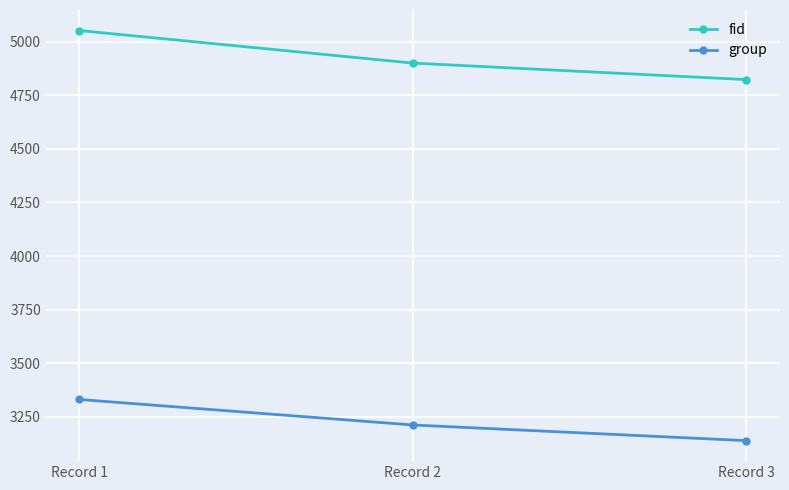

Which series changed the most between Record 1 and Record 2?

fid